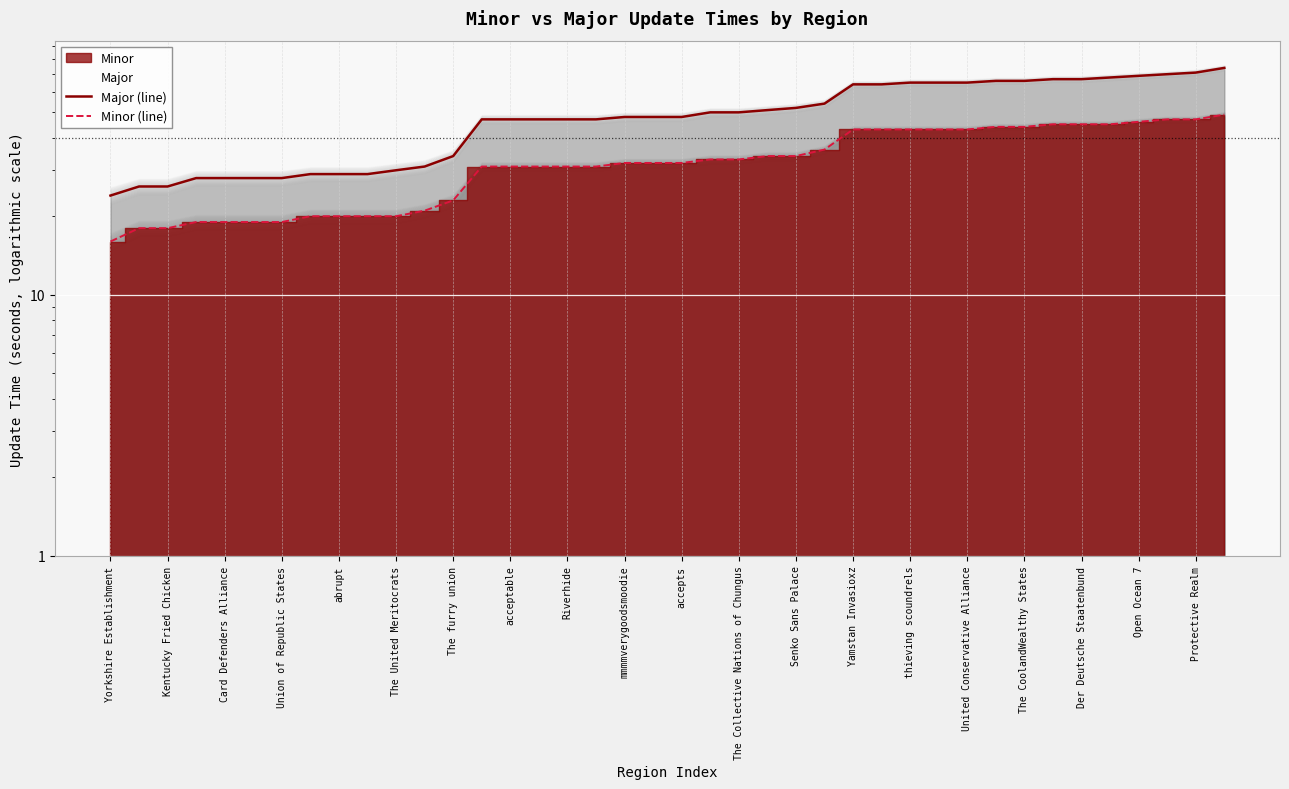

List the series in order of their peak value, highest first.

Major (line), Minor (line)